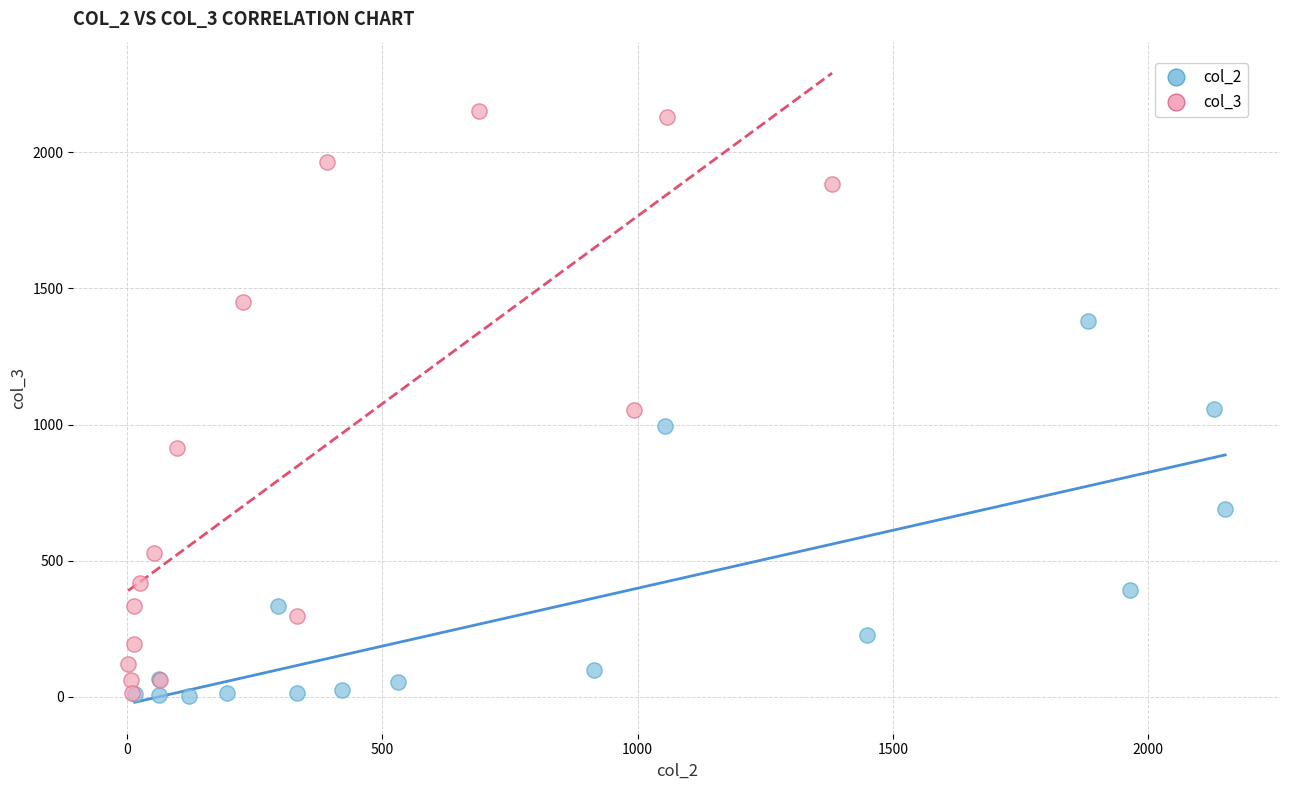

What are all the series names shown in the legend?

col_2, col_3